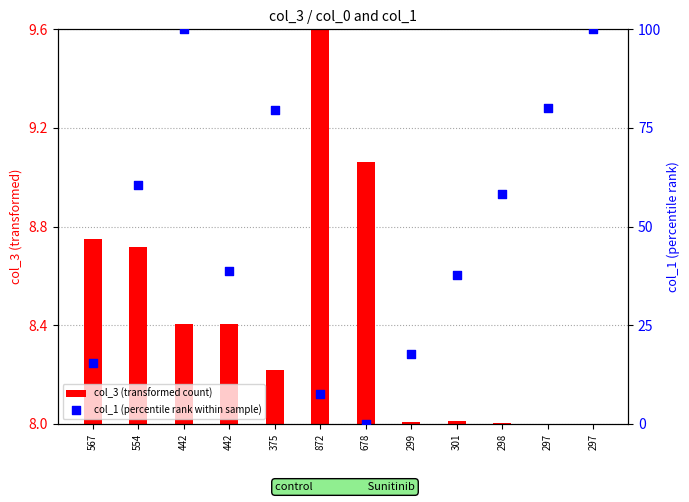

Is the value of col_1 (percentile rank within sample) at 299 greater than the value of col_3 (transformed count) at 442?

Yes